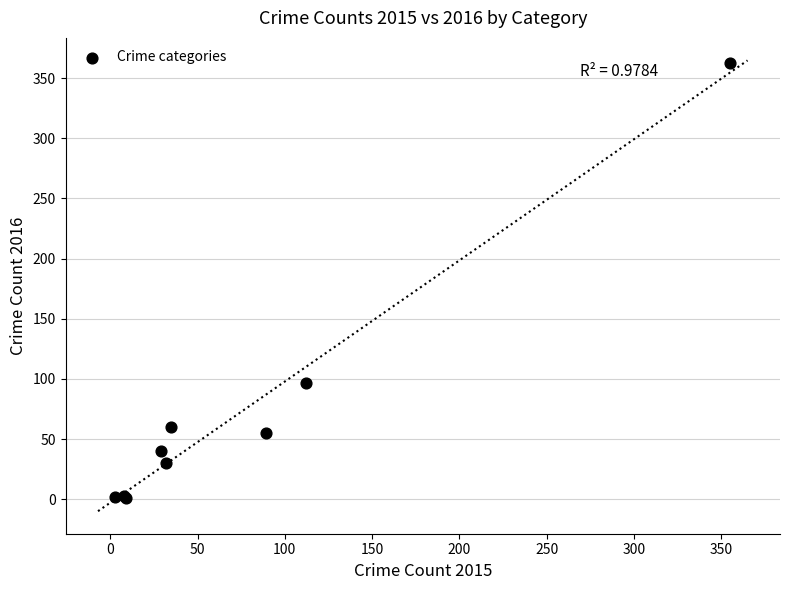

What Y value in the scatter plot is closest to 182?

97